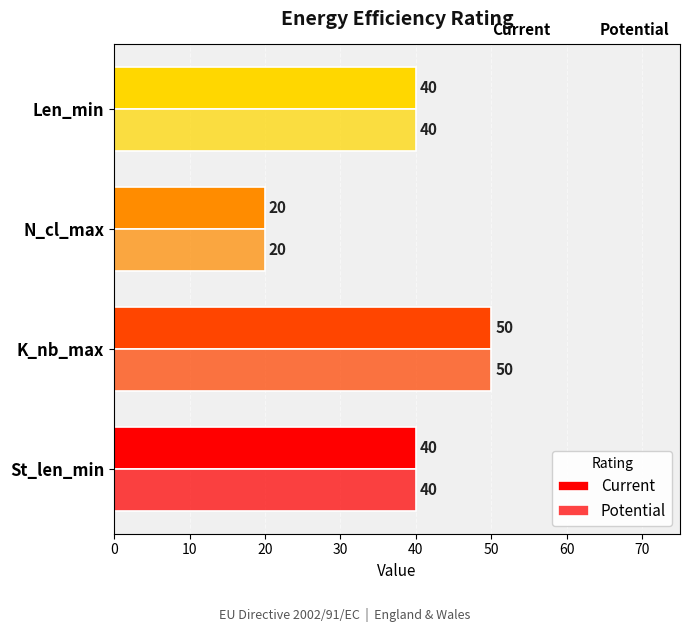

What is the value of the Current bar at the 1st from the left?

40